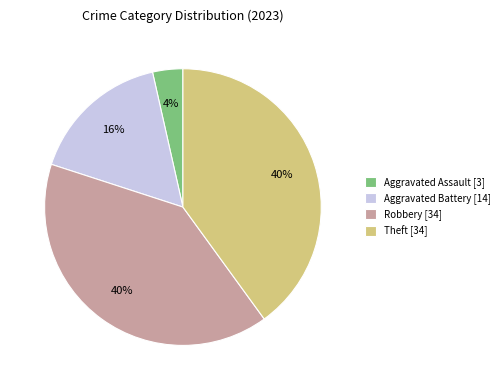

To the nearest percent, what percentage of the pie is Aggravated Assault [3]?

4%